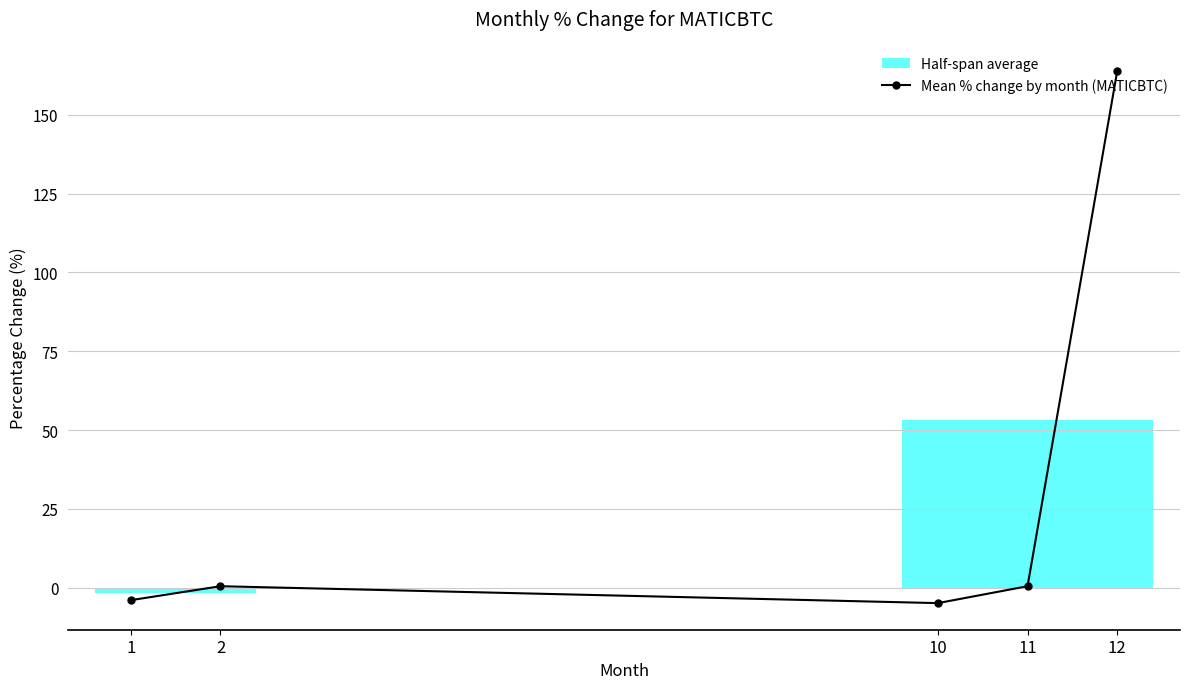

Which category has the highest value in the Mean % change by month (MATICBTC) series?

12